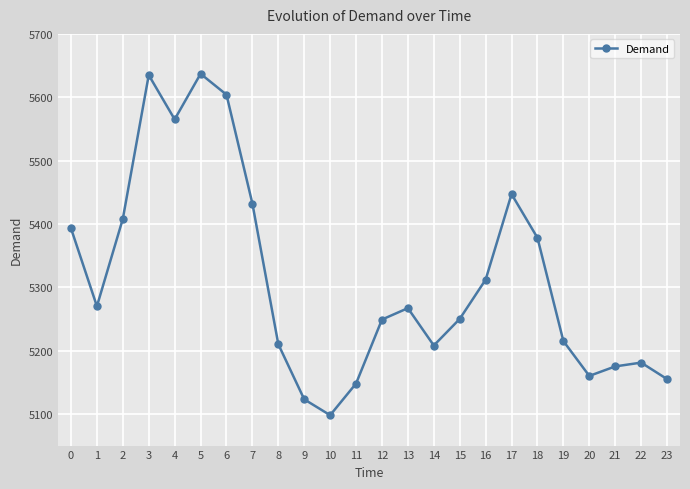

How many interior local valleys (lower than both neighbors) does the data have?

5